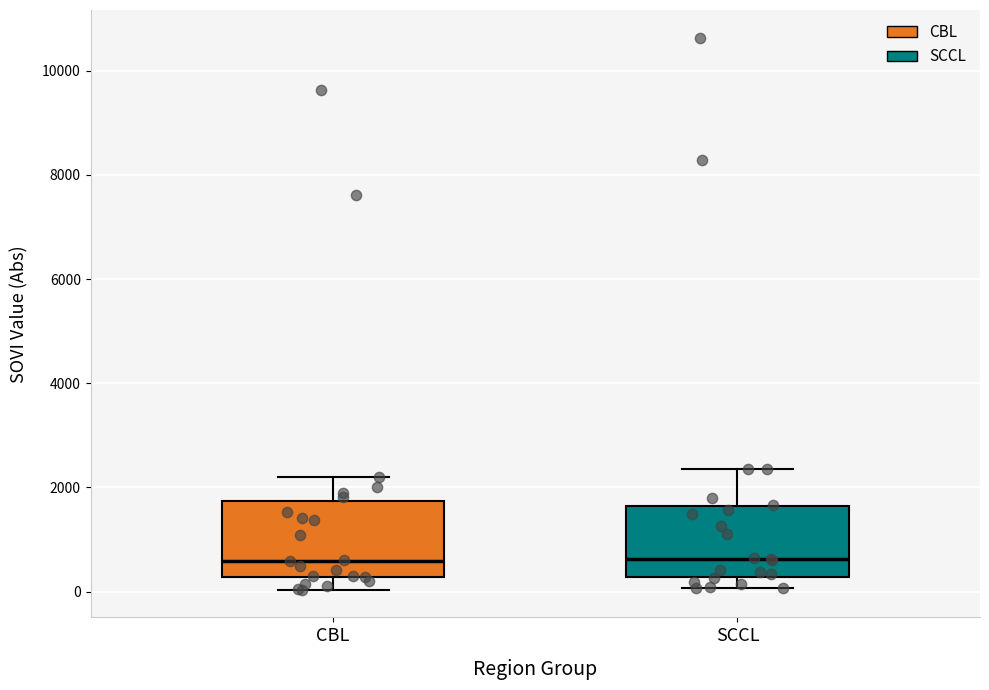

Reading left to right, transcribe this box plot: for each box, give where its median line is, the range the box spans, and where its two whiskers end, as read against the y-axis. The values are not printed on the chart, so give them approximately, as read against the axis.

CBL: median 600, box 200 to 1800, whiskers 0 to 2200
SCCL: median 600, box 200 to 1600, whiskers 0 to 2400